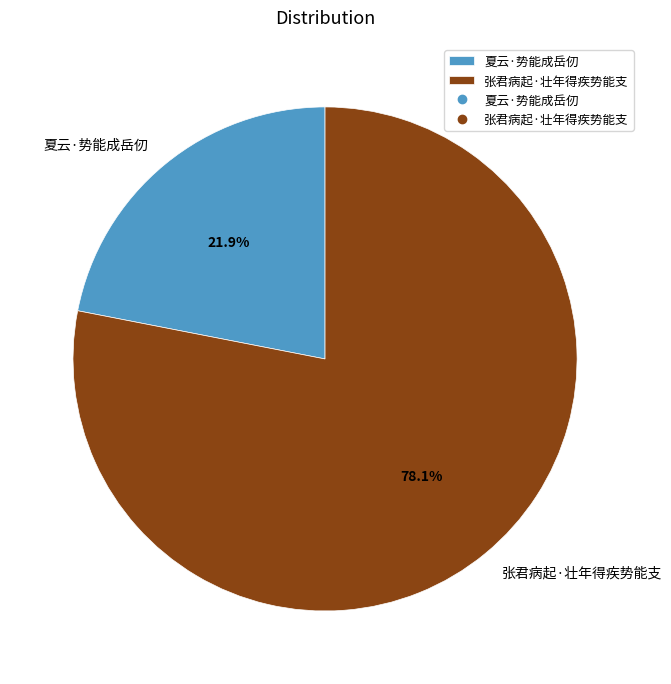

True or false: 张君病起·壮年得疾势能支 accounts for 78% of the total.

True